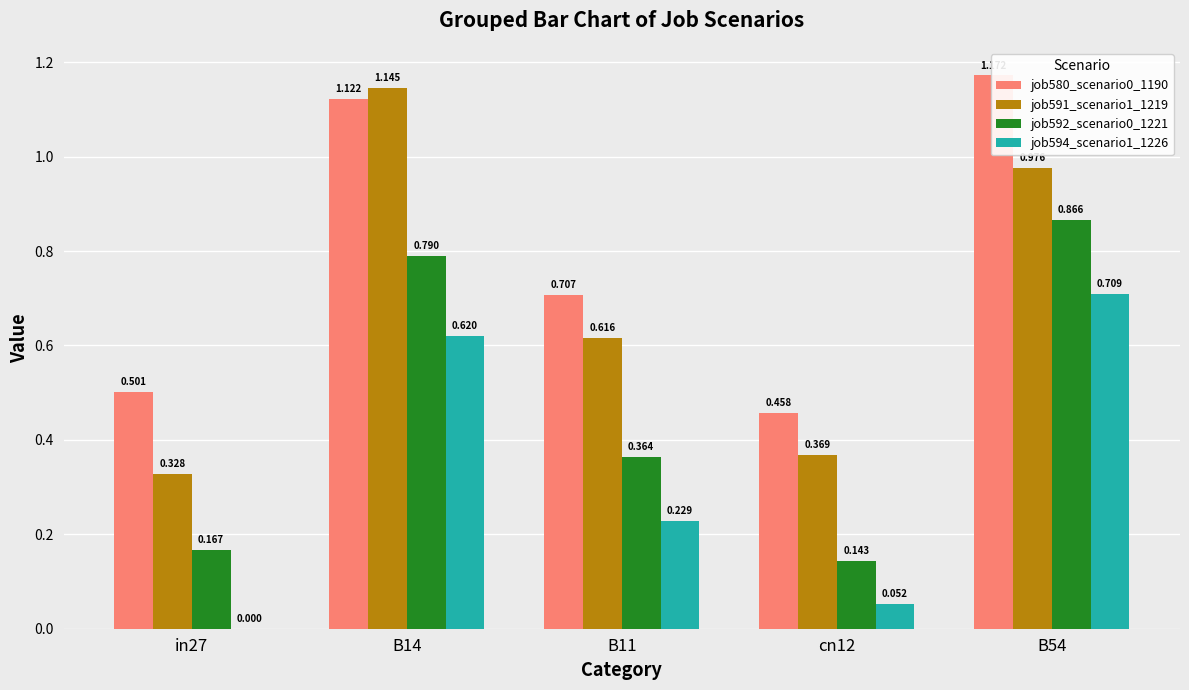

Which category has the highest value across all series?

B54